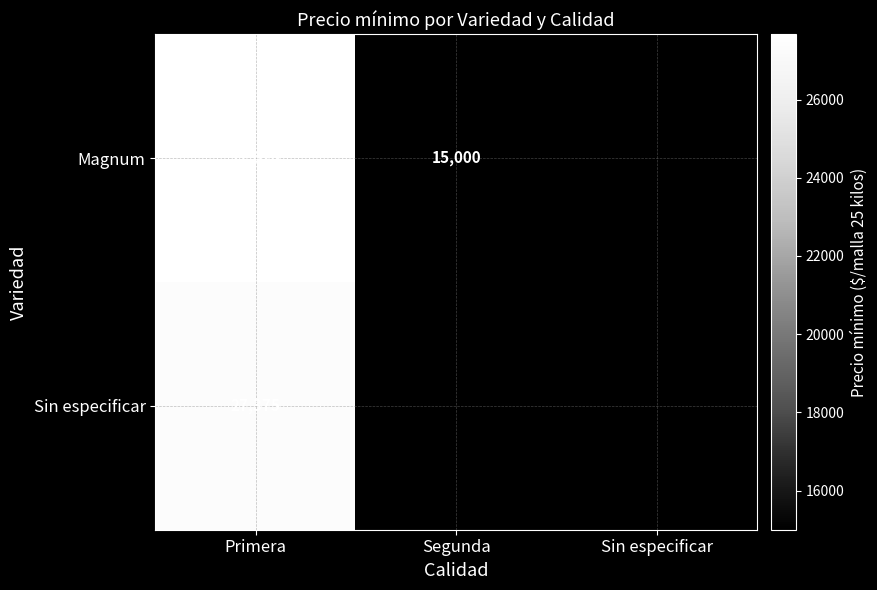

Where is Magnum nearest to the value 21335?

Segunda